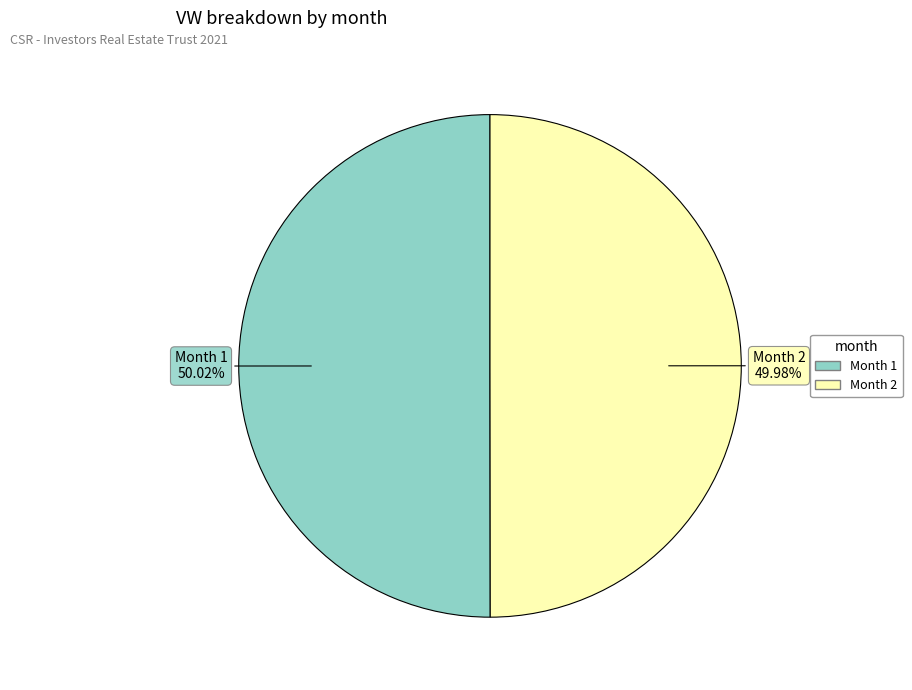

Does any single category account for the majority?

Yes